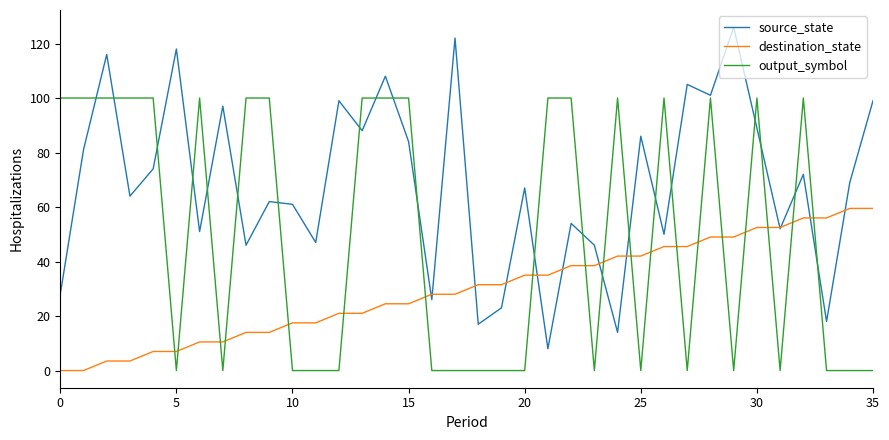

Which series has the widest spread of values?

source_state